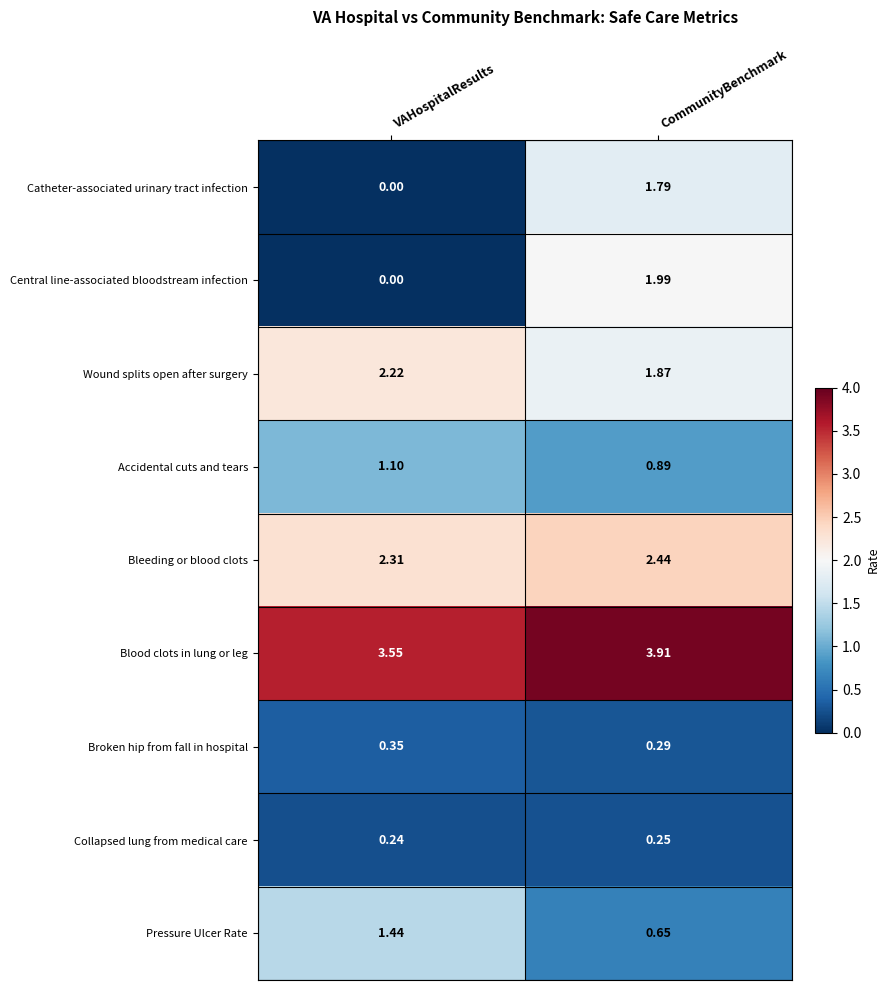

Which series has the largest total across all categories?

Blood clots in lung or leg